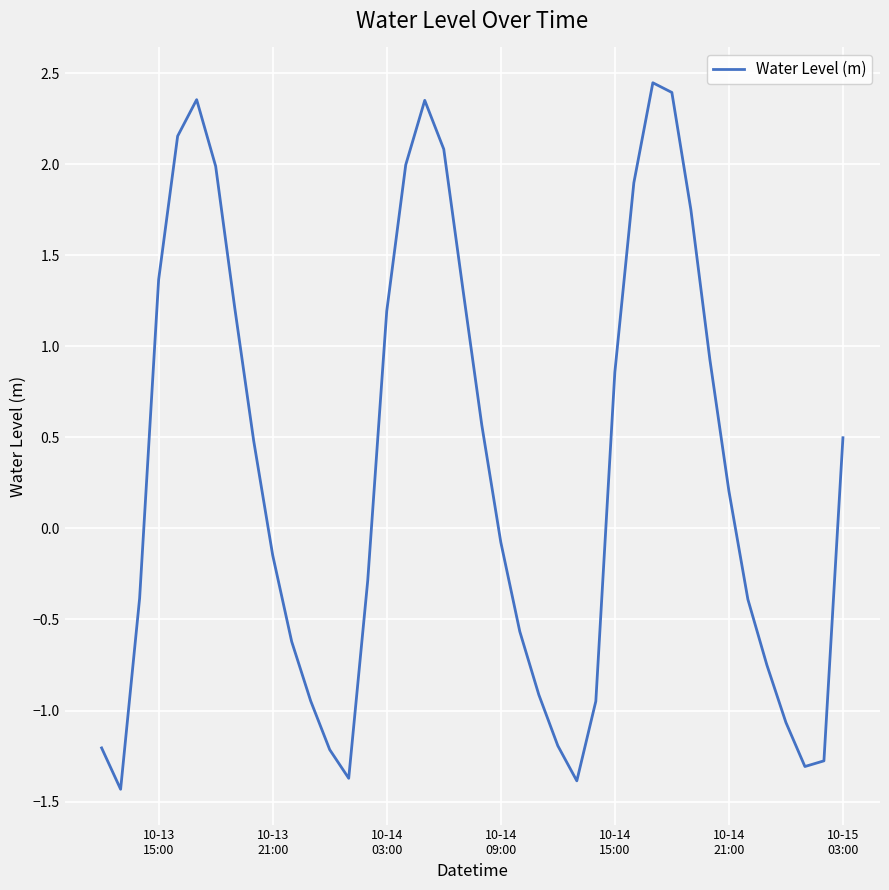

How many negative values are there?

20